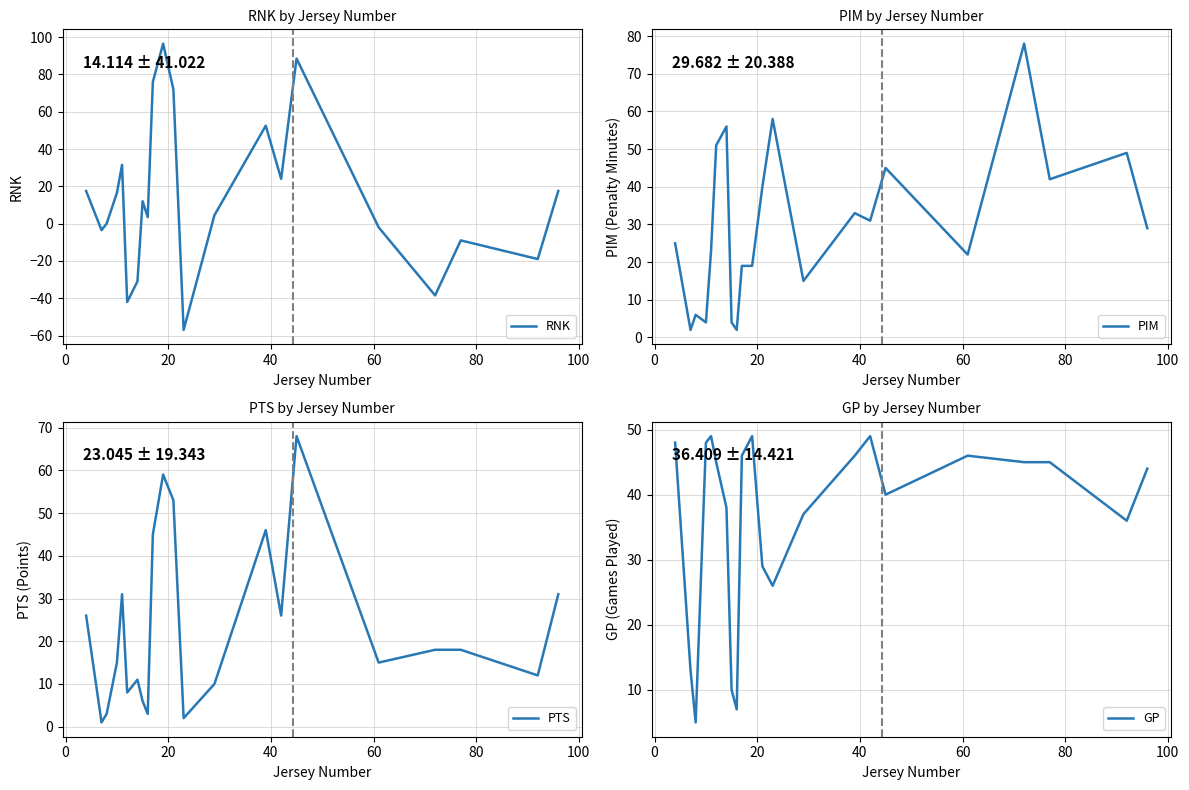

Reading left to right, list all the values displayed in this chart.

RNK: 17.5	-3.5	0.0	16.5	31.5	-42.0	-31.0	12.0	3.5	76.0	96.5	72.0	-57.0	4.5	52.5	24.0	88.5	-2.0	-38.5	-9.0	-19.0	17.5
PIM: 25.0	2.0	6.0	4.0	23.0	51.0	56.0	4.0	2.0	19.0	19.0	40.0	58.0	15.0	33.0	31.0	45.0	22.0	78.0	42.0	49.0	29.0
PTS: 26.0	1.0	3.0	15.0	31.0	8.0	11.0	6.0	3.0	45.0	59.0	53.0	2.0	10.0	46.0	26.0	68.0	15.0	18.0	18.0	12.0	31.0
GP: 48.0	13.0	5.0	48.0	49.0	45.0	38.0	10.0	7.0	46.0	49.0	29.0	26.0	37.0	46.0	49.0	40.0	46.0	45.0	45.0	36.0	44.0